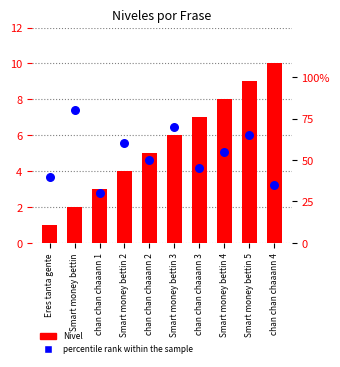

Which series reaches the maximum Y coordinate?

percentile rank within the sample